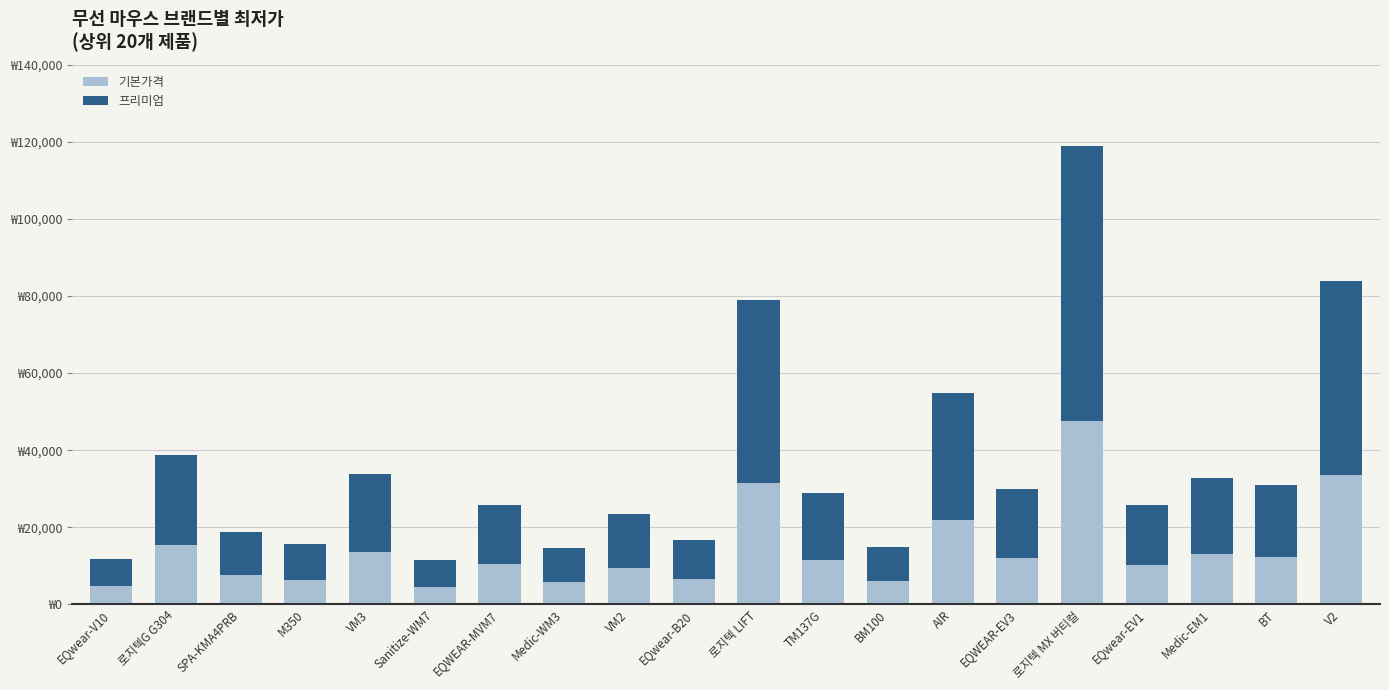

What is the difference between the maximum and second lowest values in the 프리미엄 series?

64266